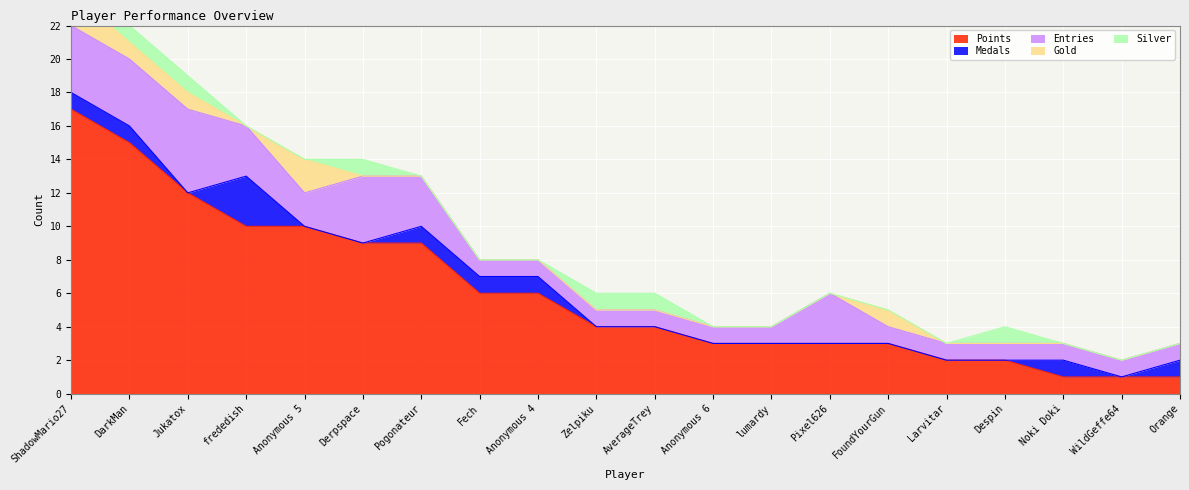

True or false: Medals and Entries intersect in this chart.

False